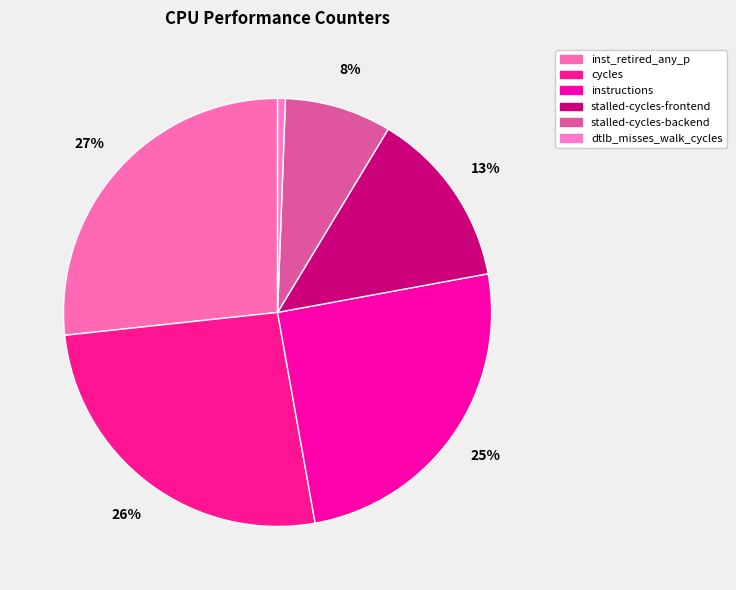

To the nearest percent, what is the difference between the largest and smallest slice percentages?

26%